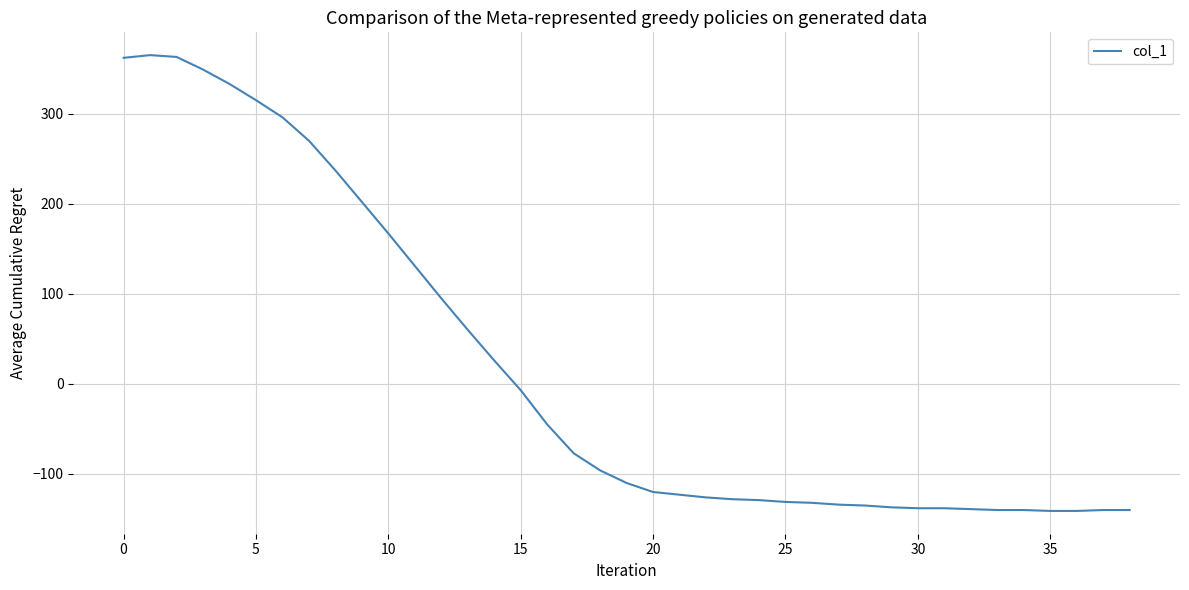

What is the difference between the maximum and minimum values?

506